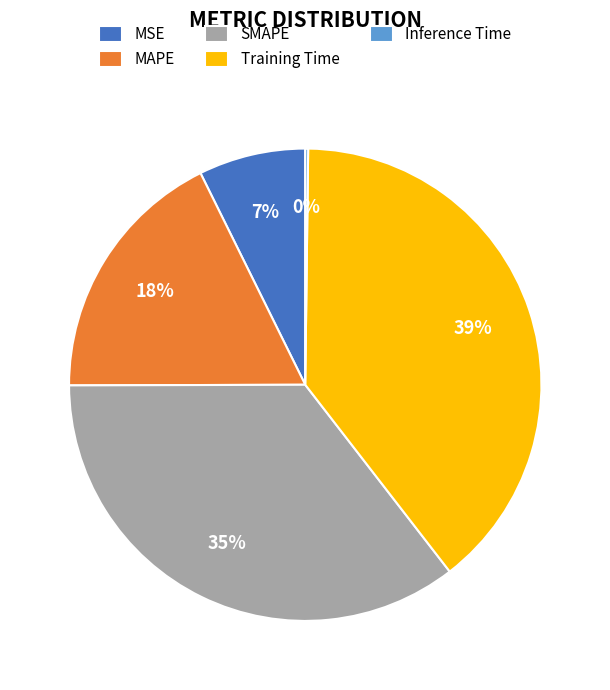

Is MAPE the majority of the pie?

No